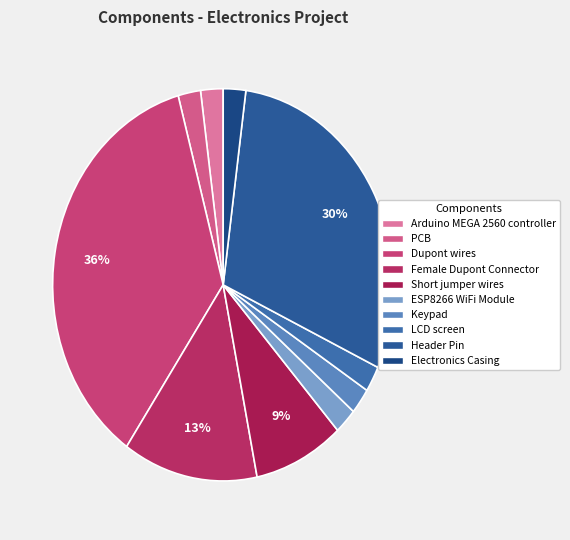

What is the ratio of the value at Short jumper wires to the value at Female Dupont Connector?

0.7